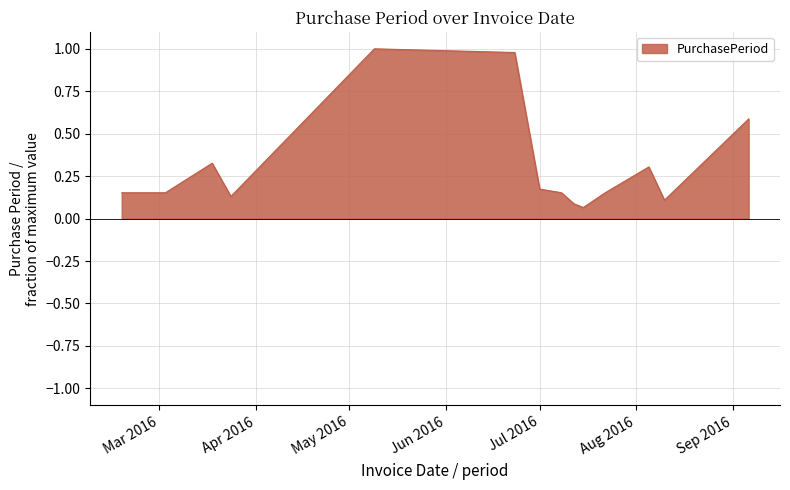

What is the maximum value shown in the chart?

1.0